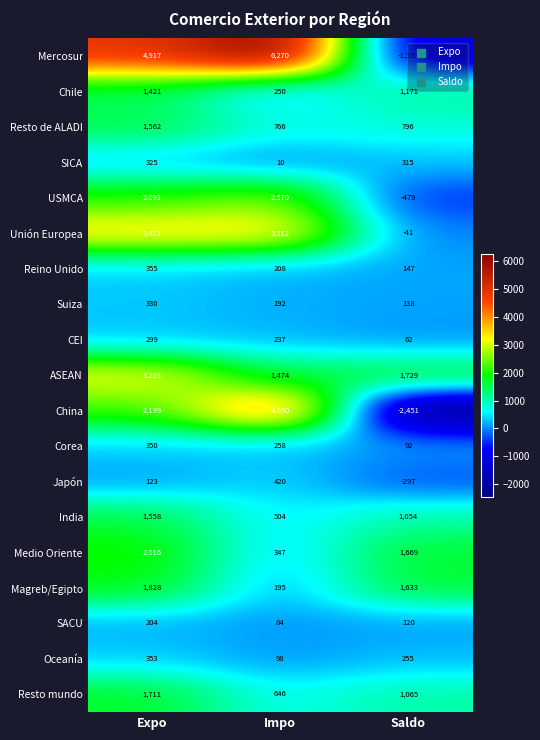

What is the total value across all series at Saldo?

5625